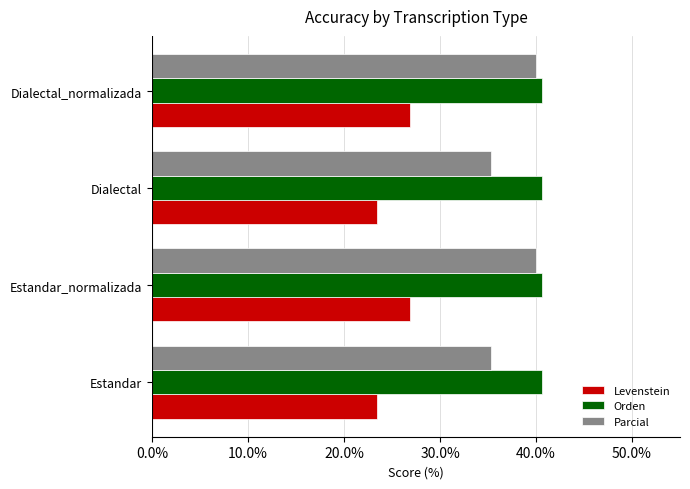

Which series has the largest total across all categories?

Orden